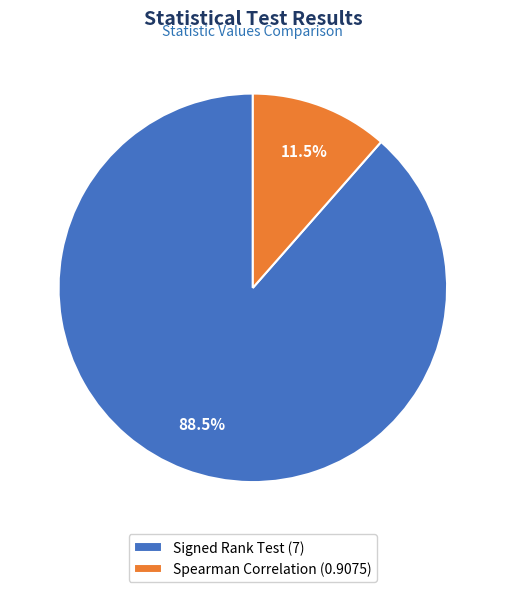

What portion of the pie excludes Spearman Correlation?

88.5%